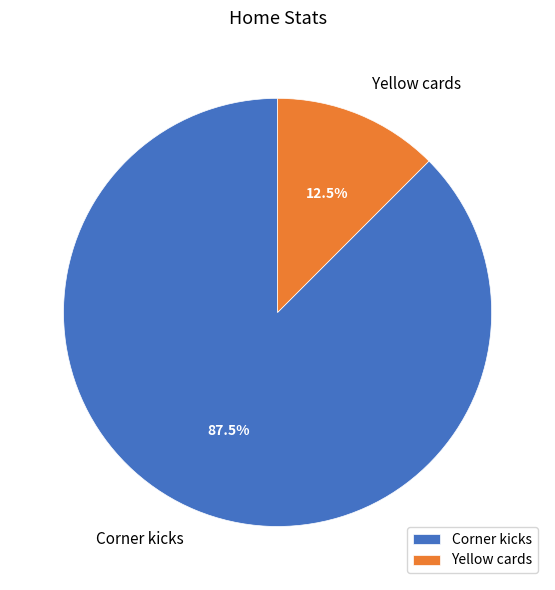

Which slice is the largest?

Corner kicks